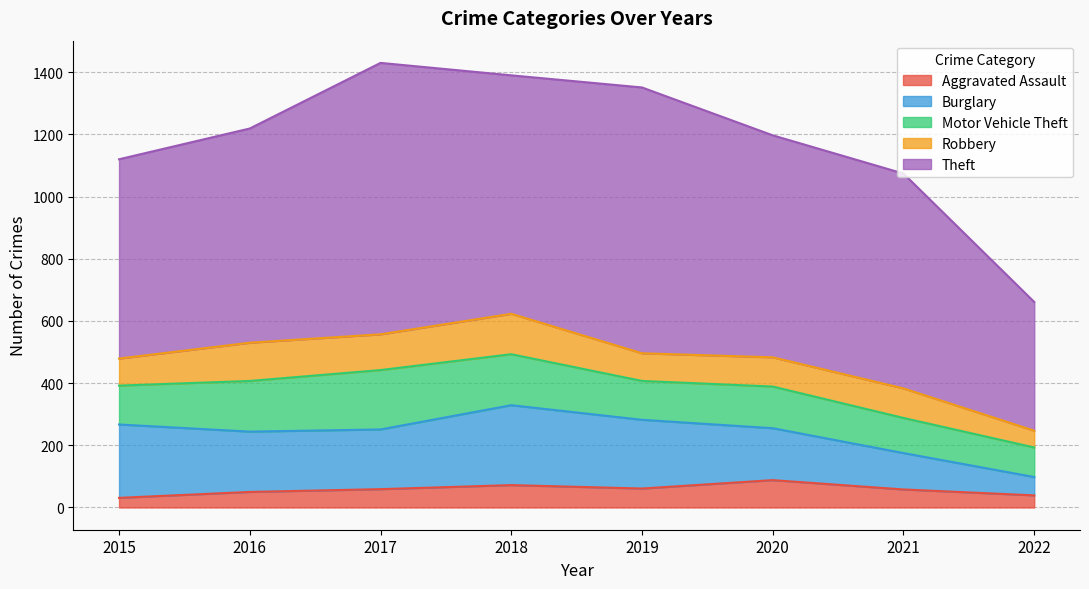

What is the total value across all series at 2021?

1074